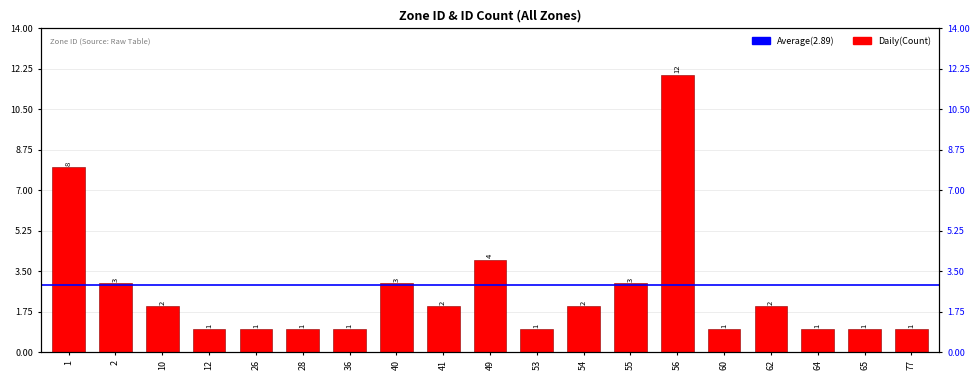

What is the ratio of the value at 60 to the value at 56?

0.1